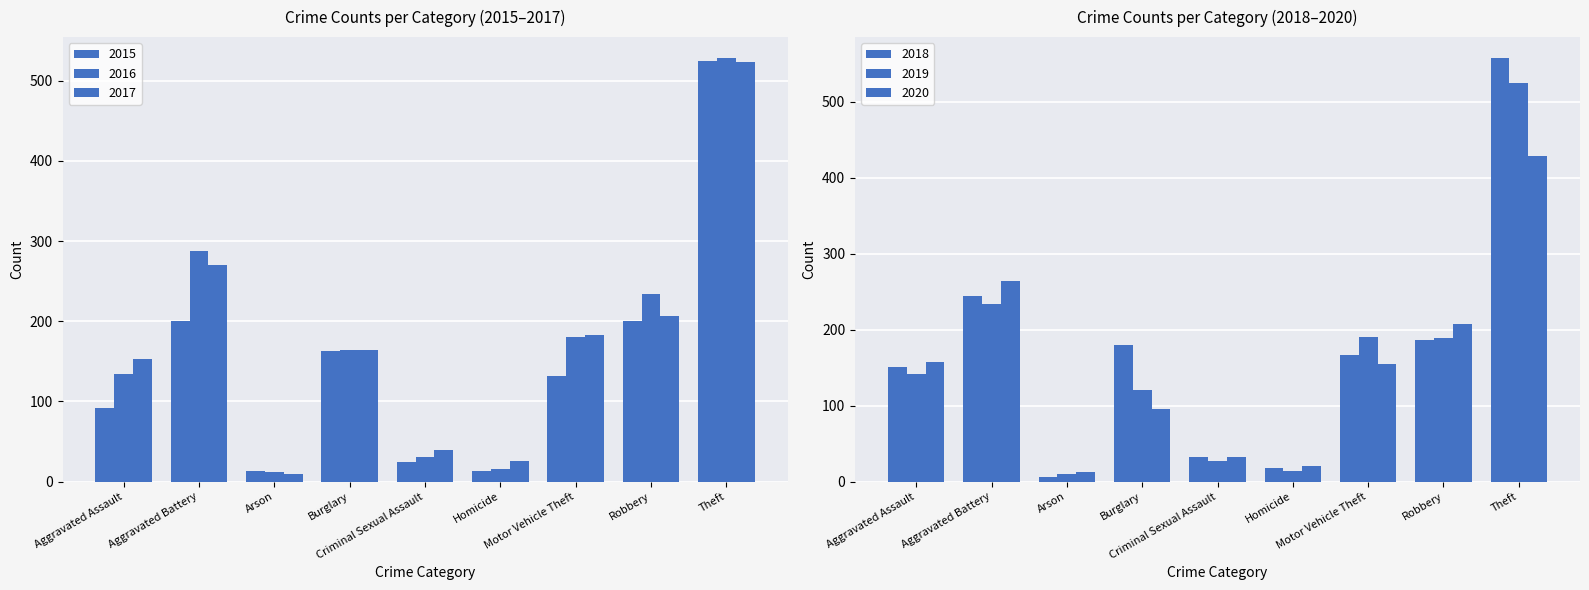

At which category is the sum across all series the highest?

Theft